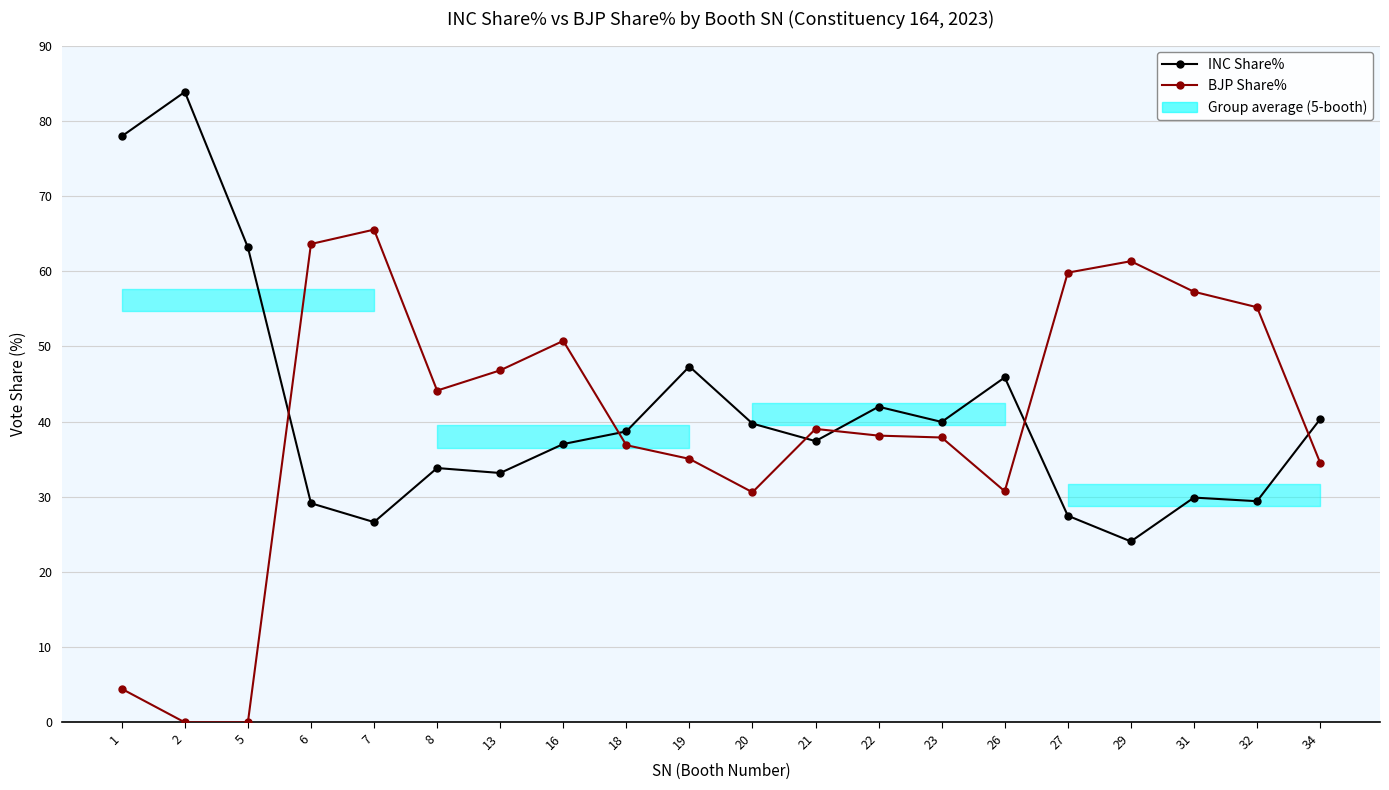

List the labels in order of BJP Share% value, largest first.

7, 6, 29, 27, 31, 32, 16, 13, 8, 21, 22, 23, 18, 19, 34, 26, 20, 1, 2, 5